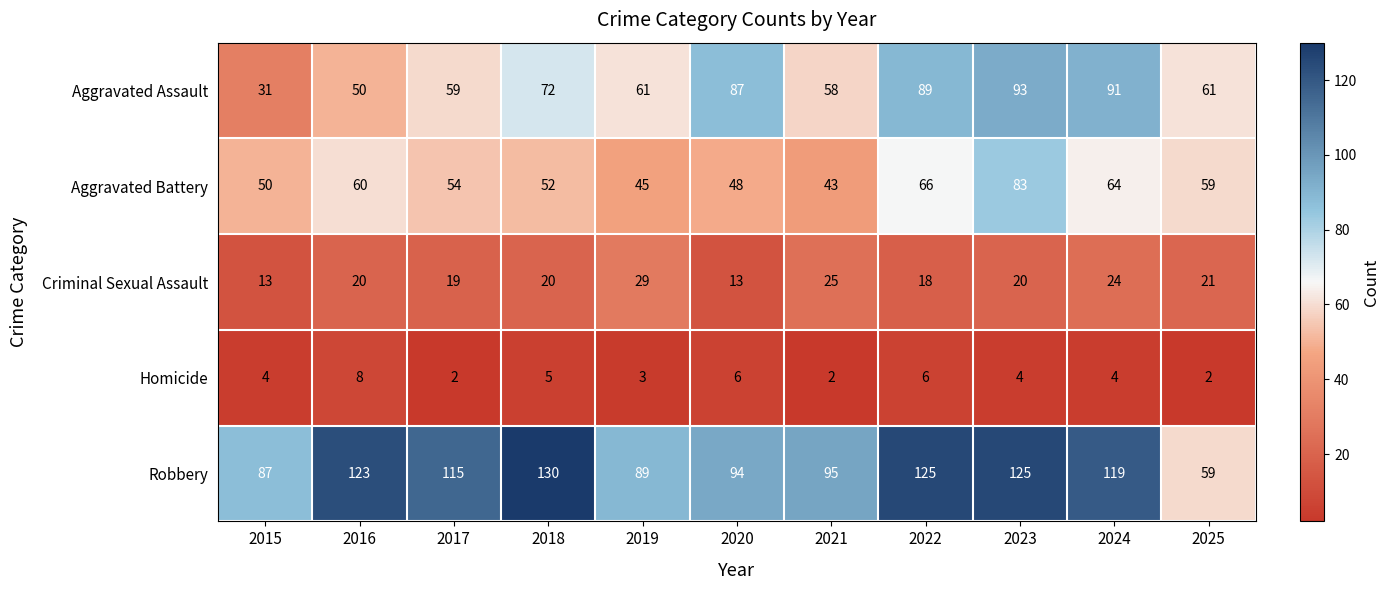

Is it true that Homicide equals 4 at 2019?

False